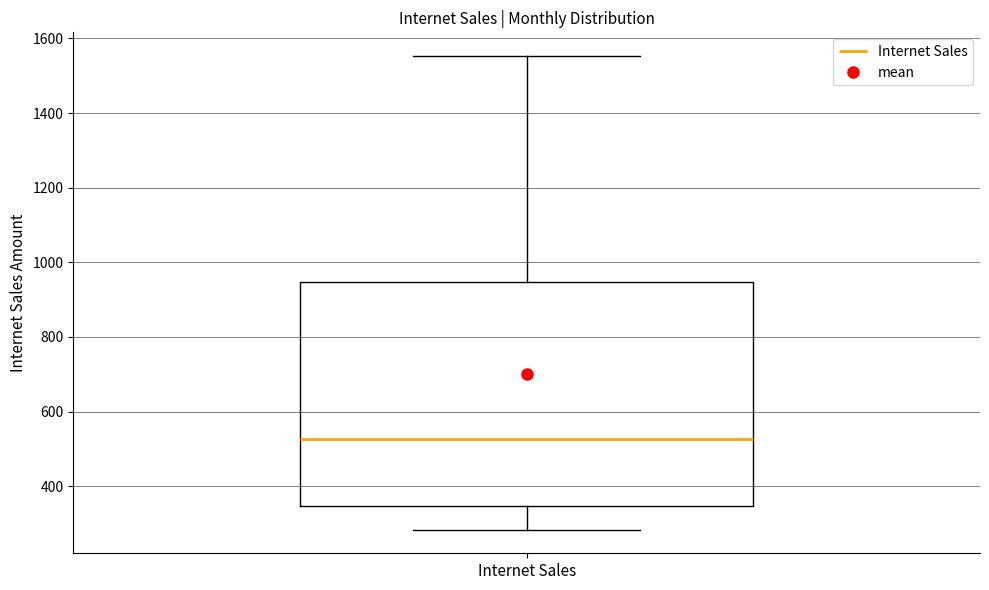

Where does the median line of the box for Internet Sales sit on the y-axis? The values are not printed on the chart, so give them approximately, as read against the axis.

520